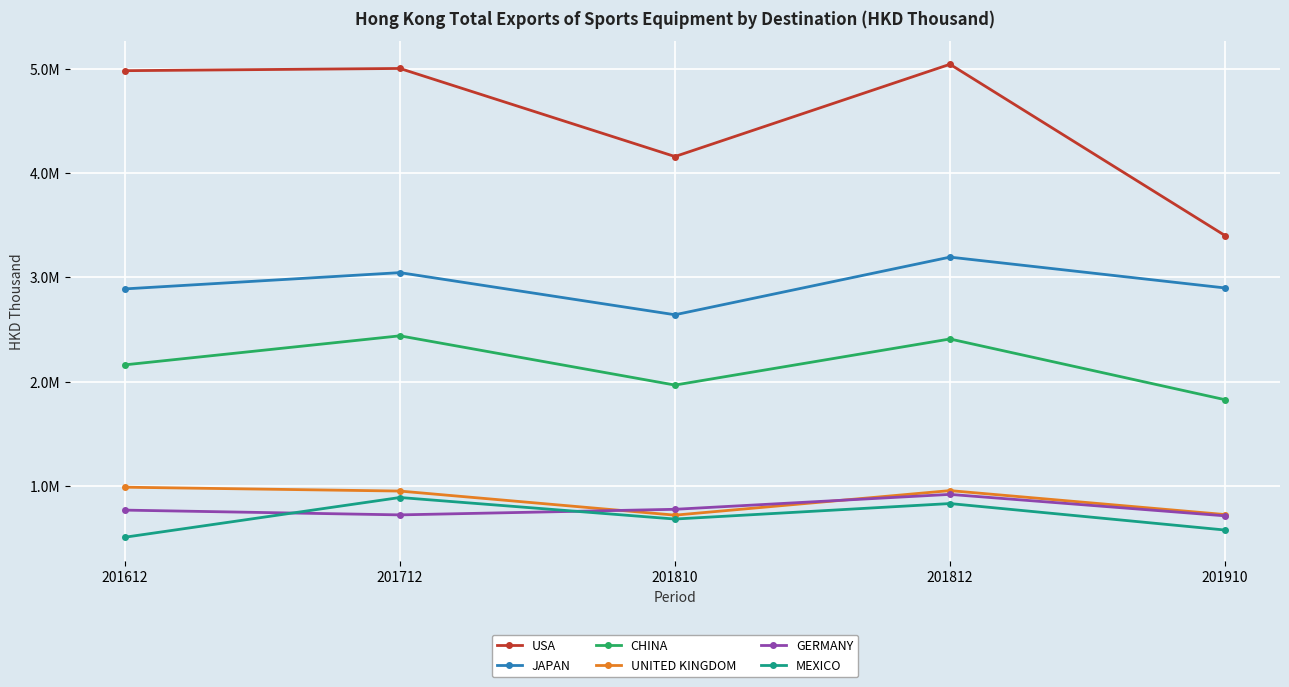

Where is GERMANY nearest to the value 818155?

201810